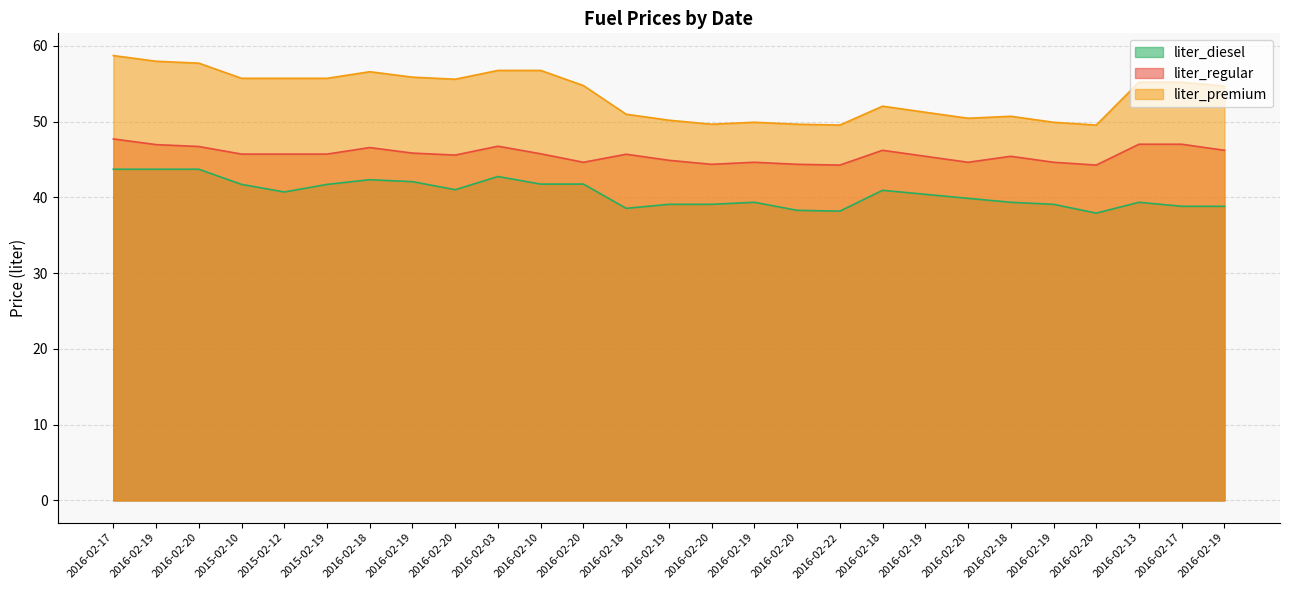

How many interior local peaks does the liter_premium series have?

4